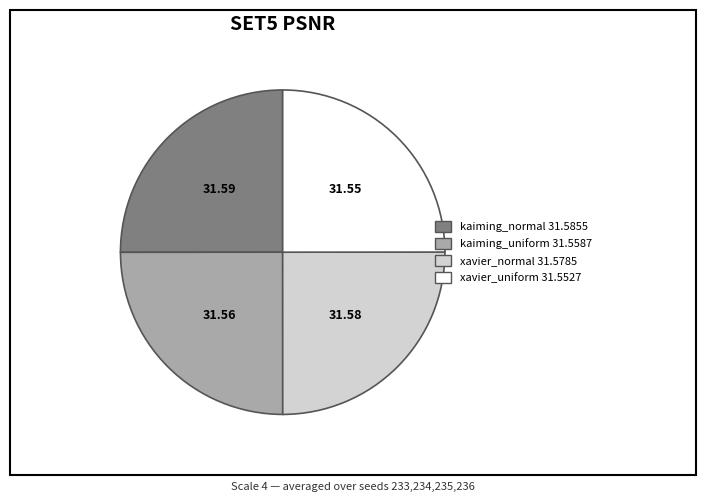

Is there any slice that represents more than half of the pie?

No